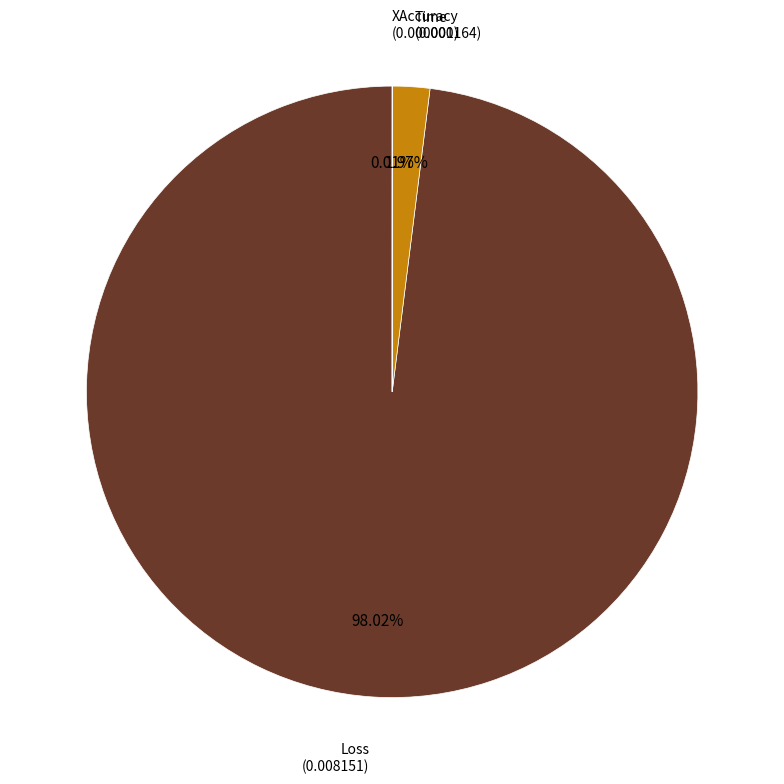

Is there any slice that represents more than half of the pie?

Yes